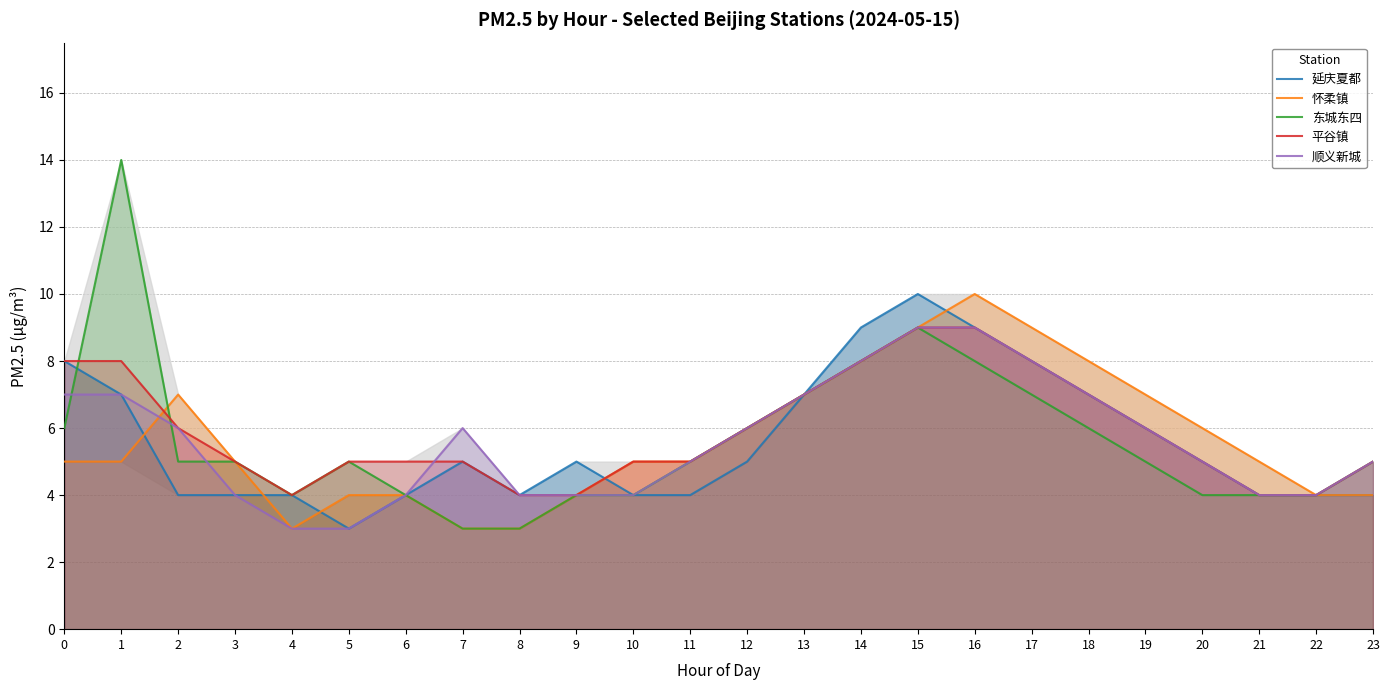

Does the chart have visible grid lines?

Yes